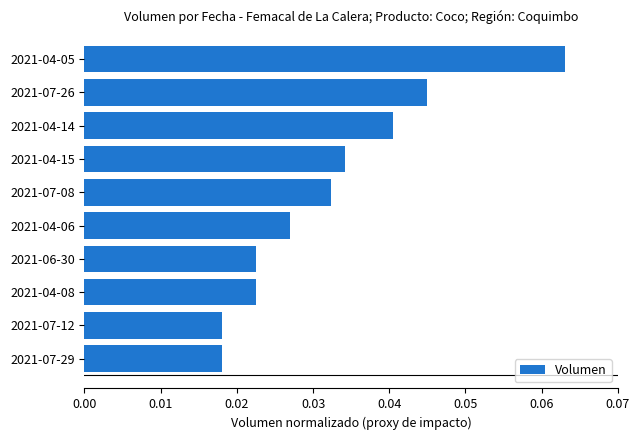

Between 2021-07-26 and 2021-04-15, which is larger?

2021-07-26